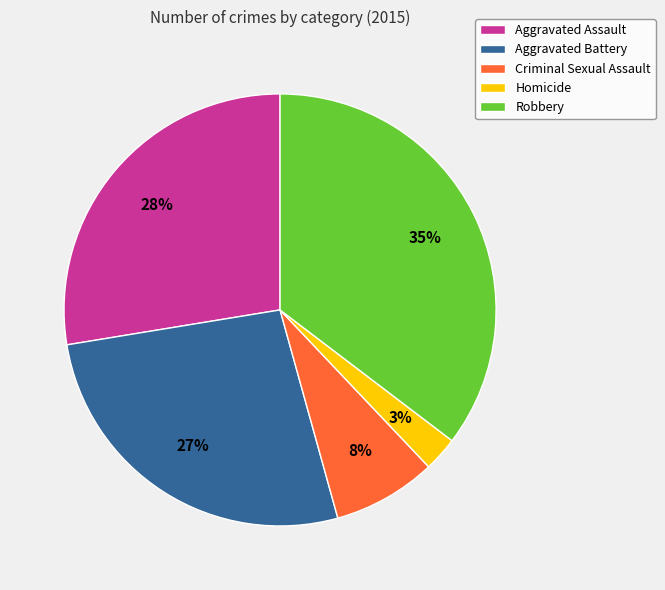

How many slices are in this pie chart?

5